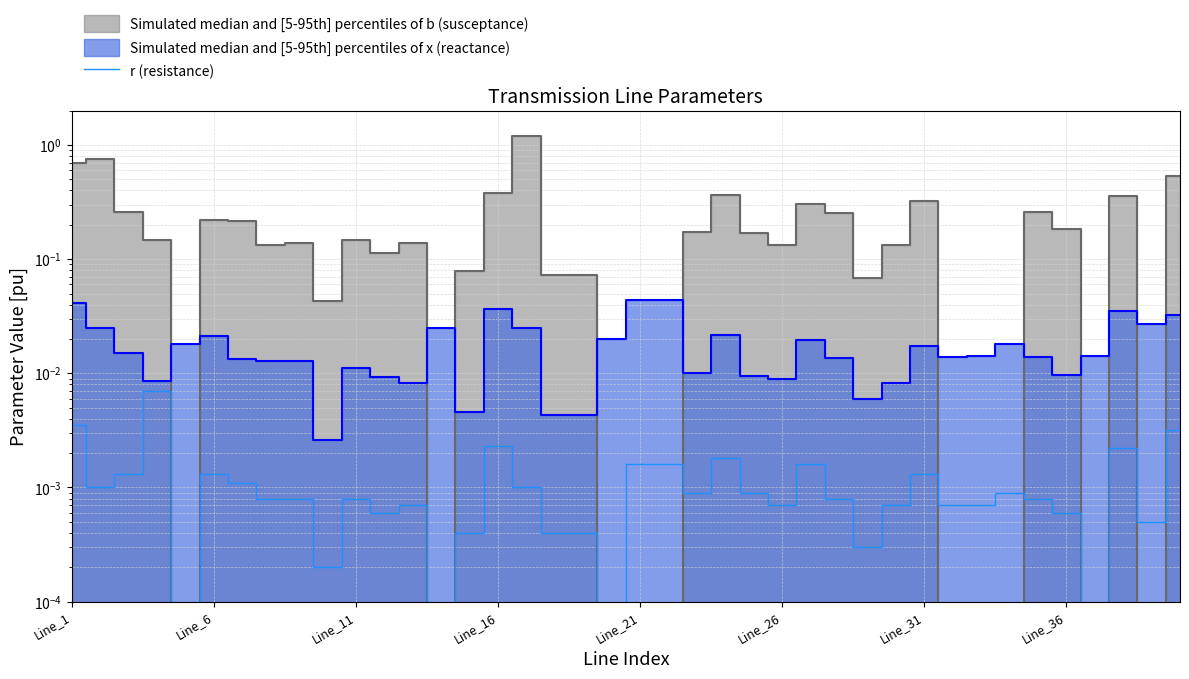

How many positive values are there?

36